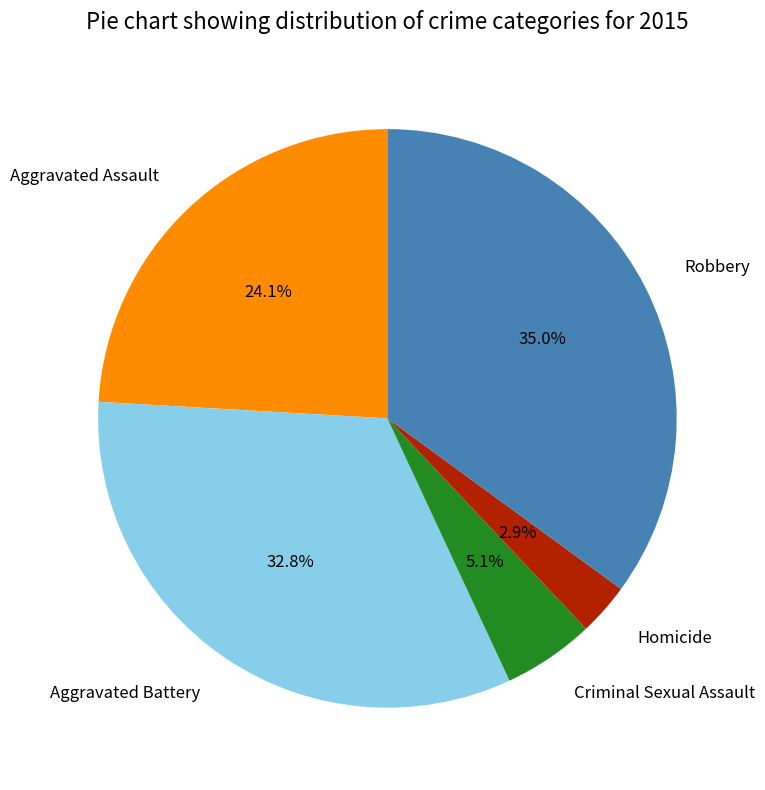

To the nearest percent, what percentage of the pie is Robbery?

35%